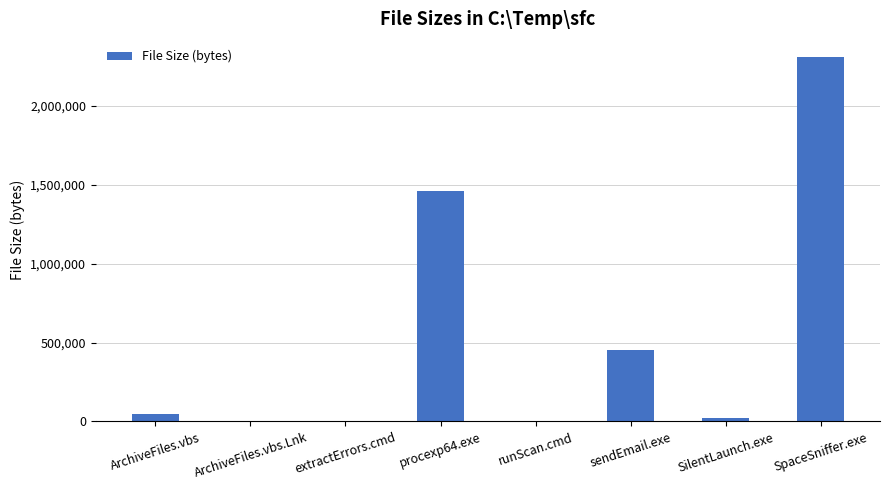

Between SpaceSniffer.exe and ArchiveFiles.vbs.Lnk, which is larger?

SpaceSniffer.exe